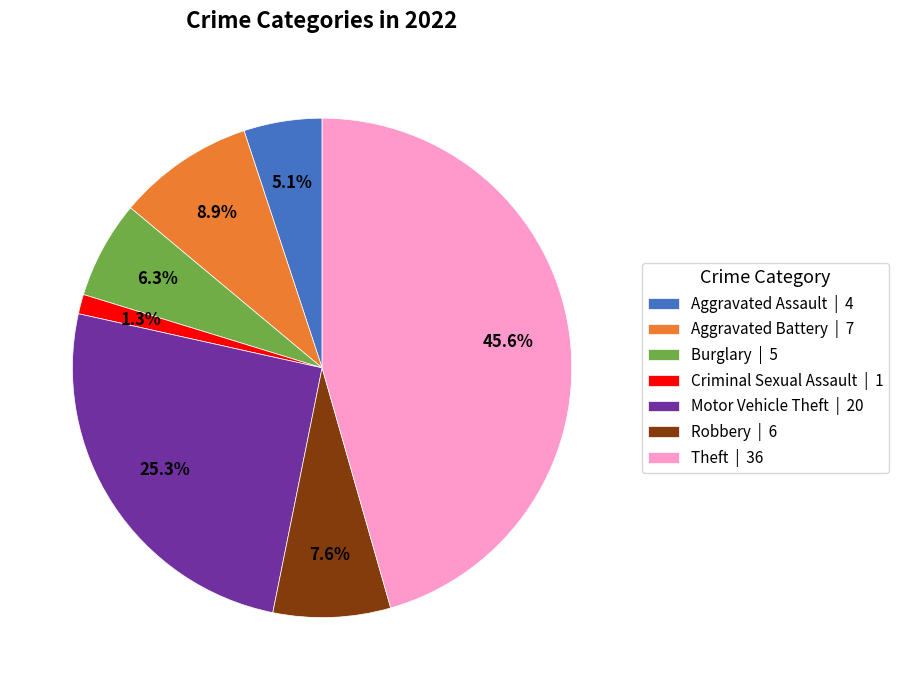

Is there a majority slice in this chart?

No